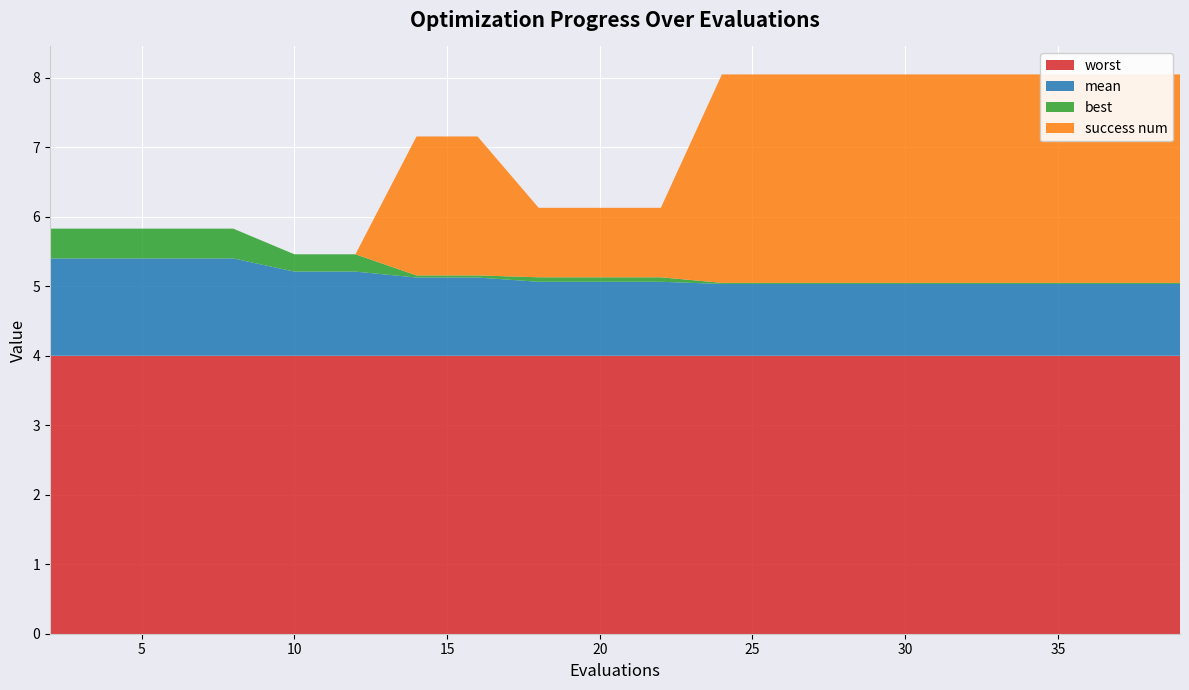

Reading left to right, list all the values displayed in this chart.

mean: 2=1.4	4=1.4	6=1.4	8=1.4	10=1.2	12=1.2	14=1.1	16=1.1	18=1.1	20=1.1	22=1.1	24=1.0	26=1.0	28=1.0	30=1.0	32=1.0	33=1.0	35=1.0	37=1.0	39=1.0
best: 2=0.4	4=0.4	6=0.4	8=0.4	10=0.2	12=0.2	14=0.0	16=0.0	18=0.1	20=0.1	22=0.1	24=0.0	26=0.0	28=0.0	30=0.0	32=0.0	33=0.0	35=0.0	37=0.0	39=0.0
worst: 2=4.0	4=4.0	6=4.0	8=4.0	10=4.0	12=4.0	14=4.0	16=4.0	18=4.0	20=4.0	22=4.0	24=4.0	26=4.0	28=4.0	30=4.0	32=4.0	33=4.0	35=4.0	37=4.0	39=4.0
success num: 2=0.0	4=0.0	6=0.0	8=0.0	10=0.0	12=0.0	14=2.0	16=2.0	18=1.0	20=1.0	22=1.0	24=3.0	26=3.0	28=3.0	30=3.0	32=3.0	33=3.0	35=3.0	37=3.0	39=3.0